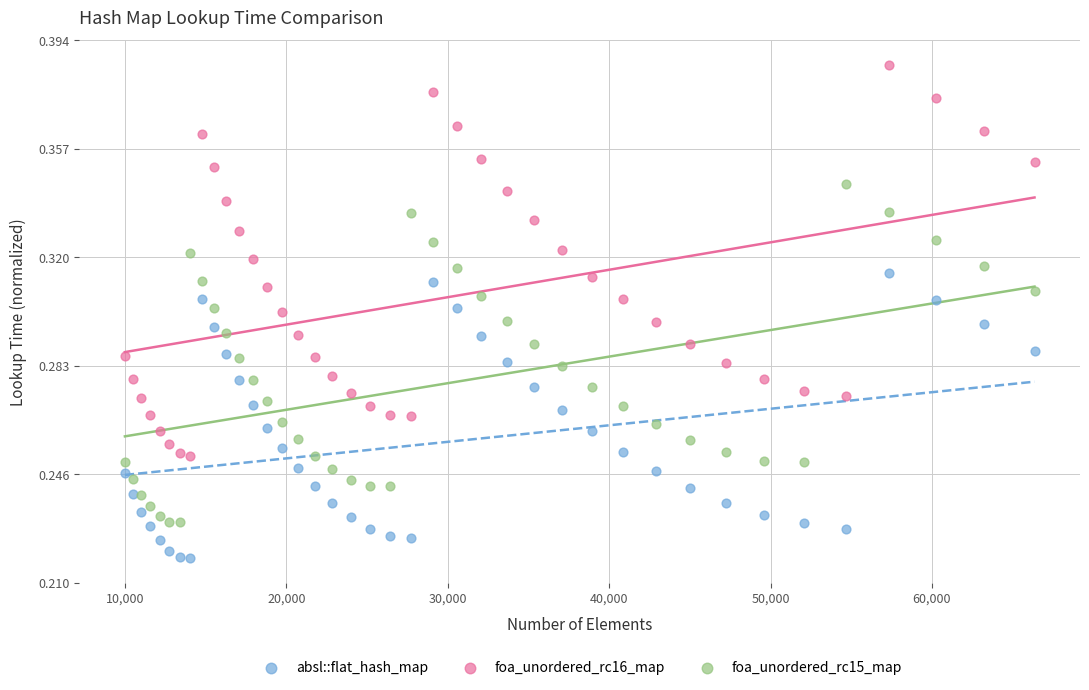

Which series has the widest spread of Y values?

foa_unordered_rc16_map